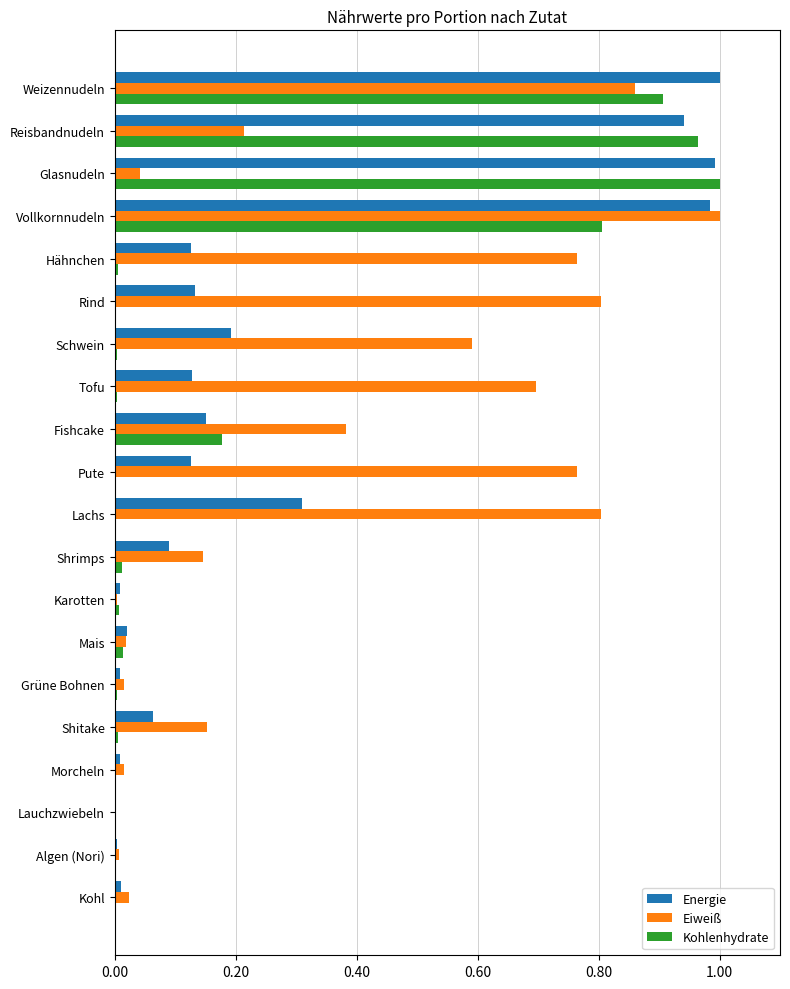

Is it true that Energie equals 1.0 at Weizennudeln?

True